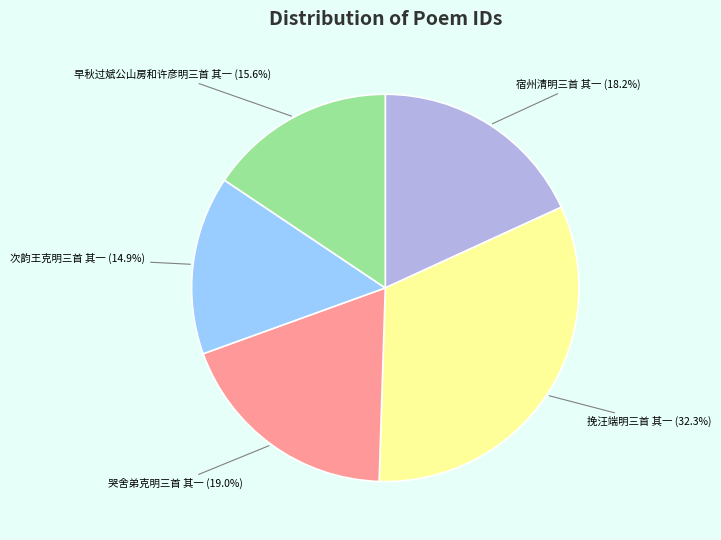

Is there a majority slice in this chart?

No